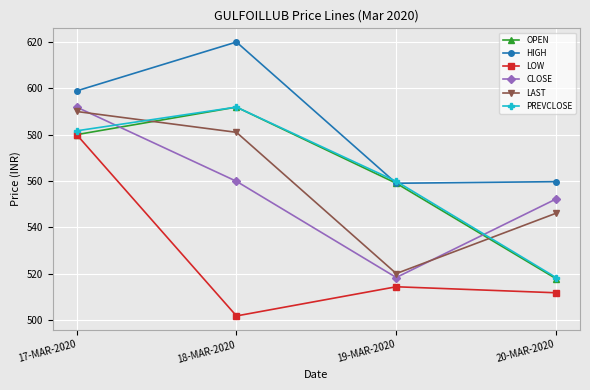

What is the greatest value displayed?

620.0